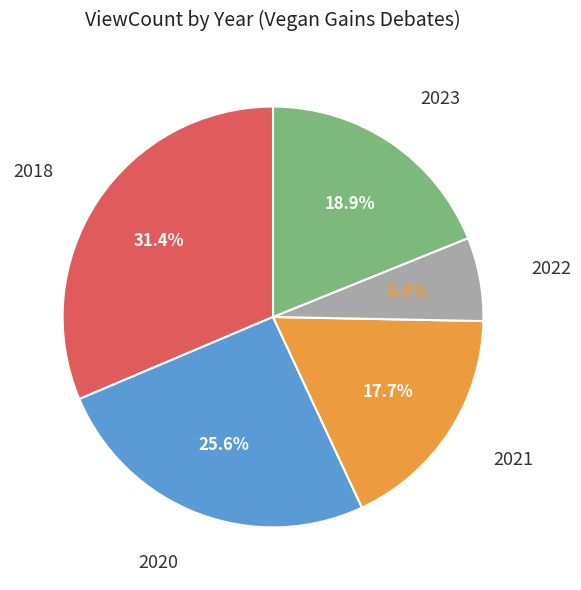

Which category has the biggest portion of the pie?

2018